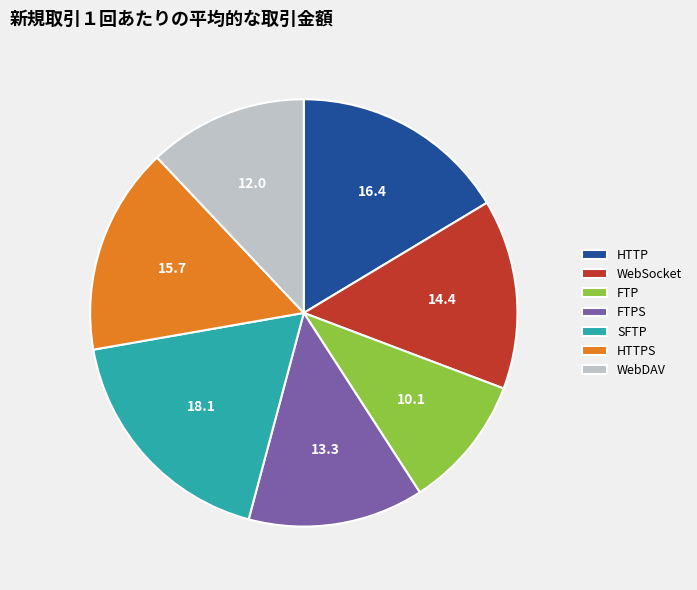

The FTPS slice represents 1% of the pie. True or false?

False